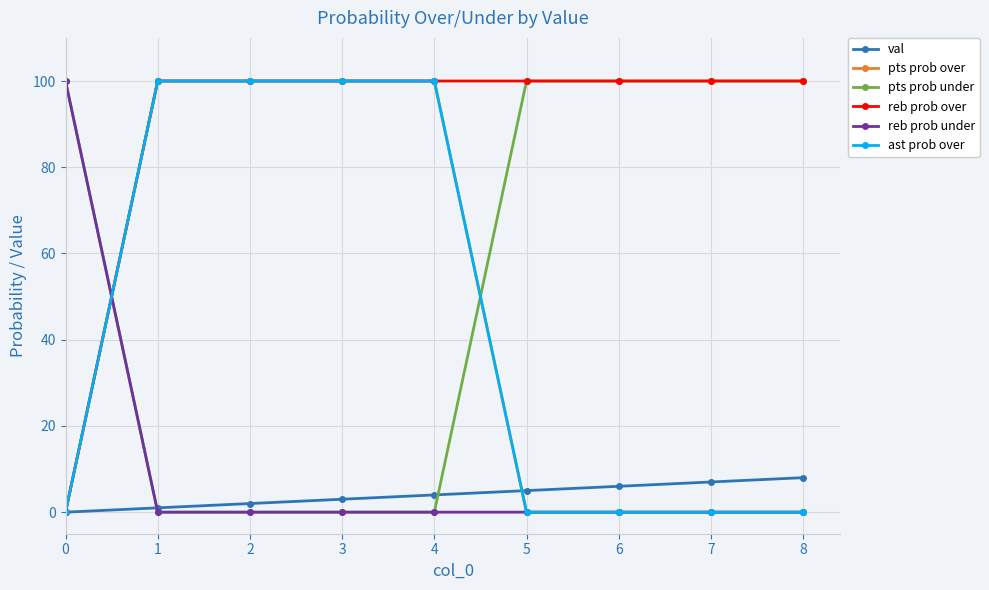

Is this an area chart (filled region under the line)?

No